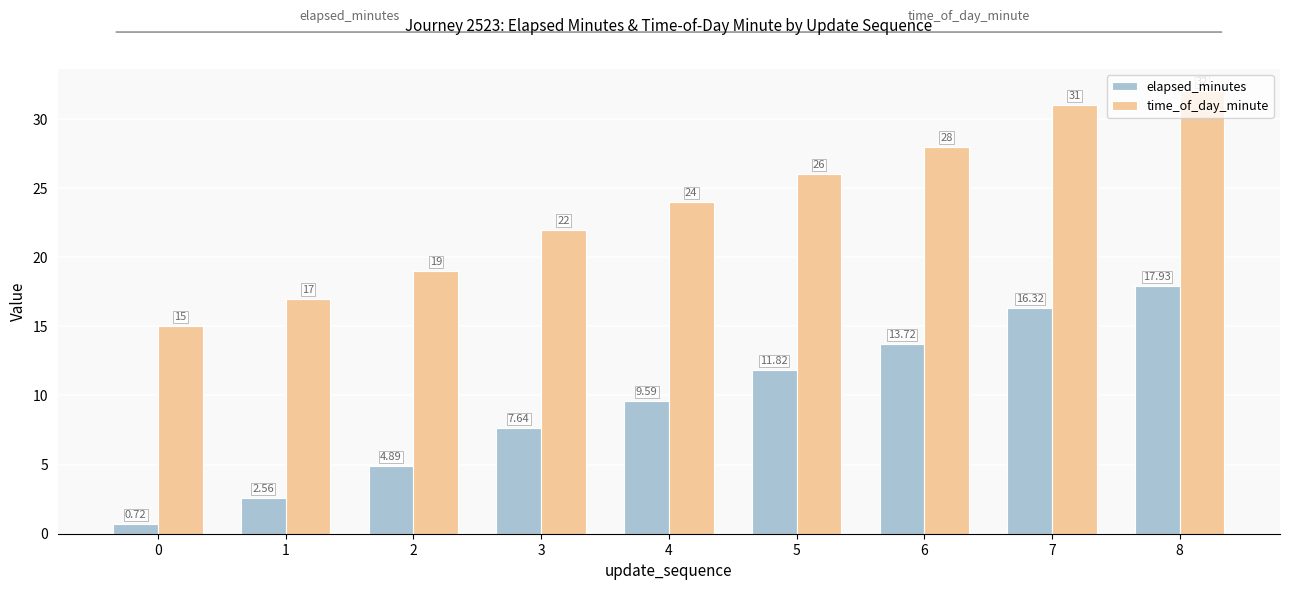

At how many categories does at least one series exceed 1?

9